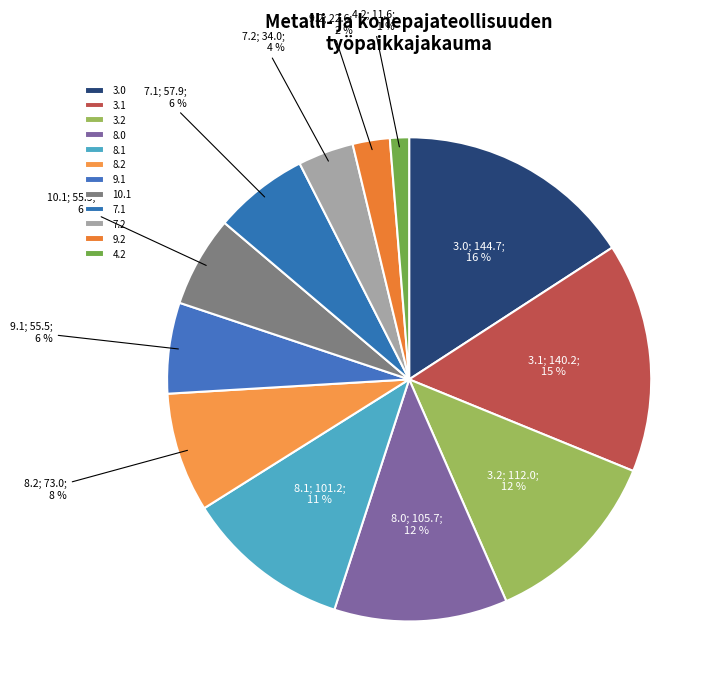

Do 3.2 and 8.2 together represent more than half of the pie?

No